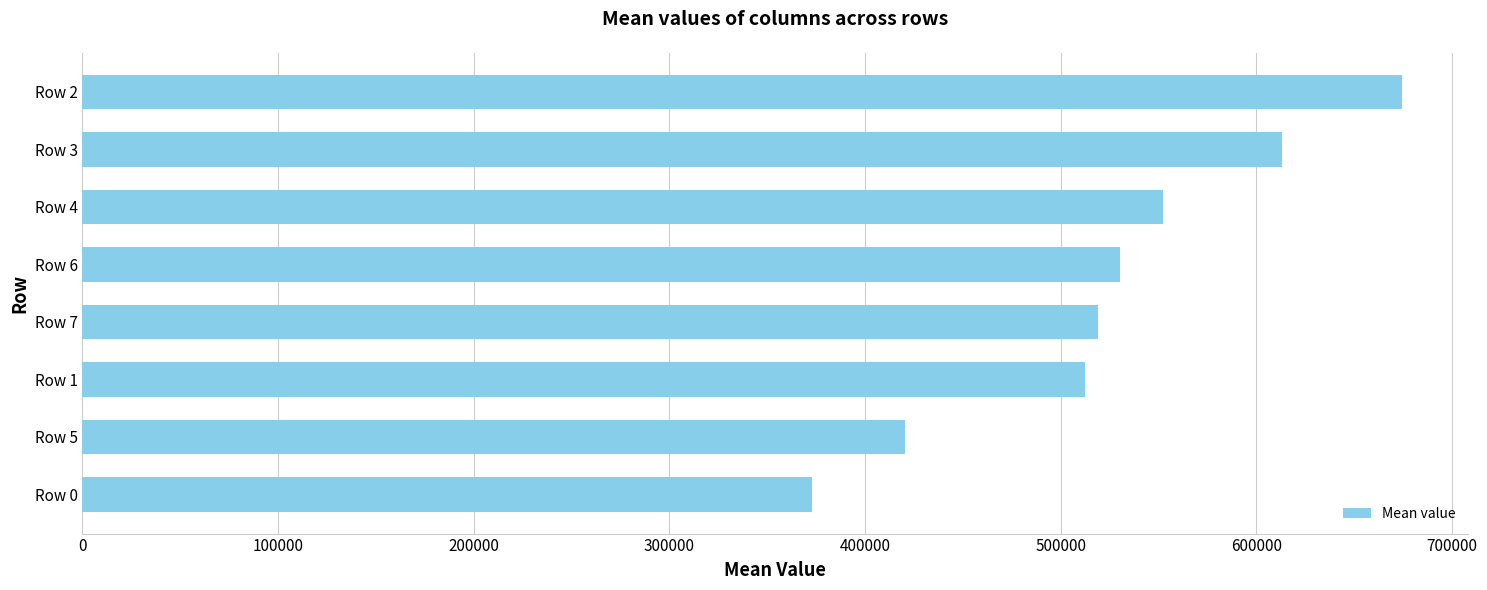

Where is the data nearest to the value 523736?

Row 7